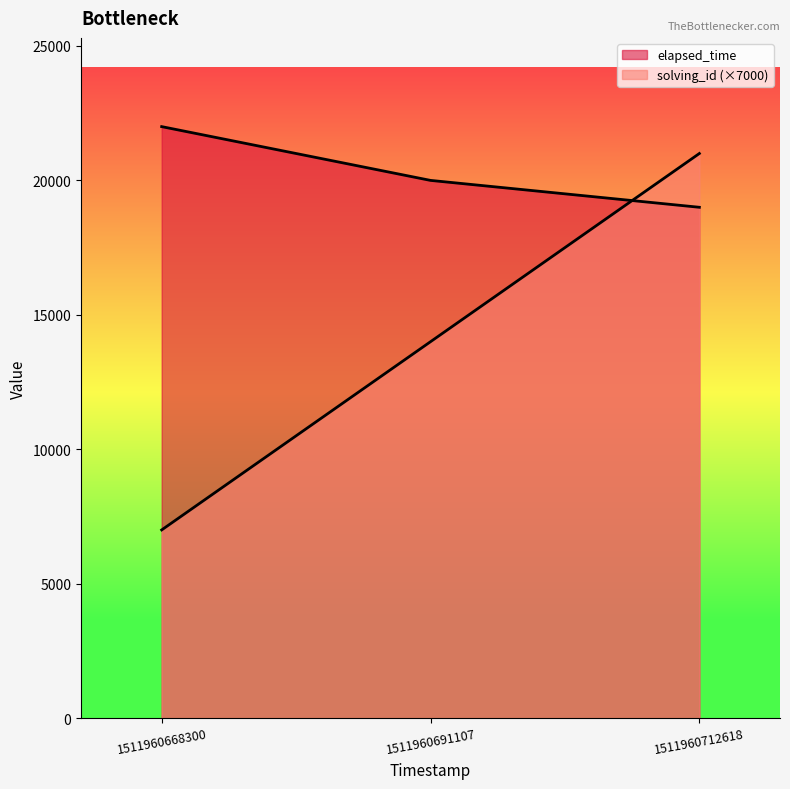

What is the difference between the highest and lowest values at 1511960691107?

6000